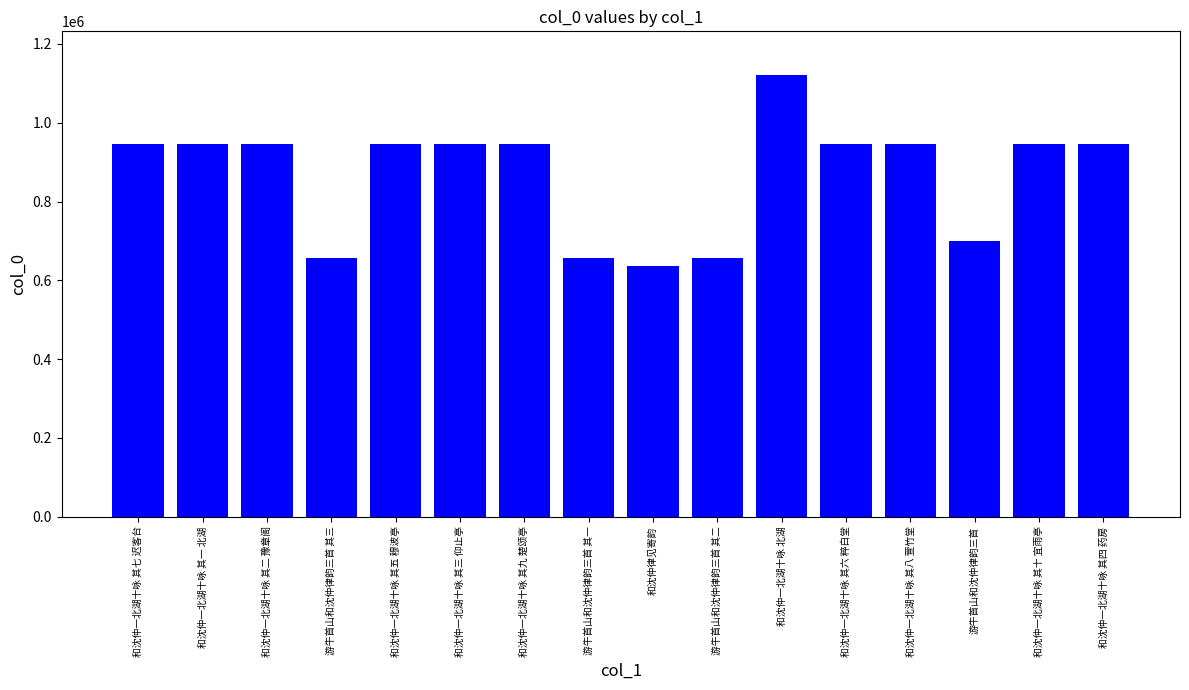

How many bars are there in total?

16